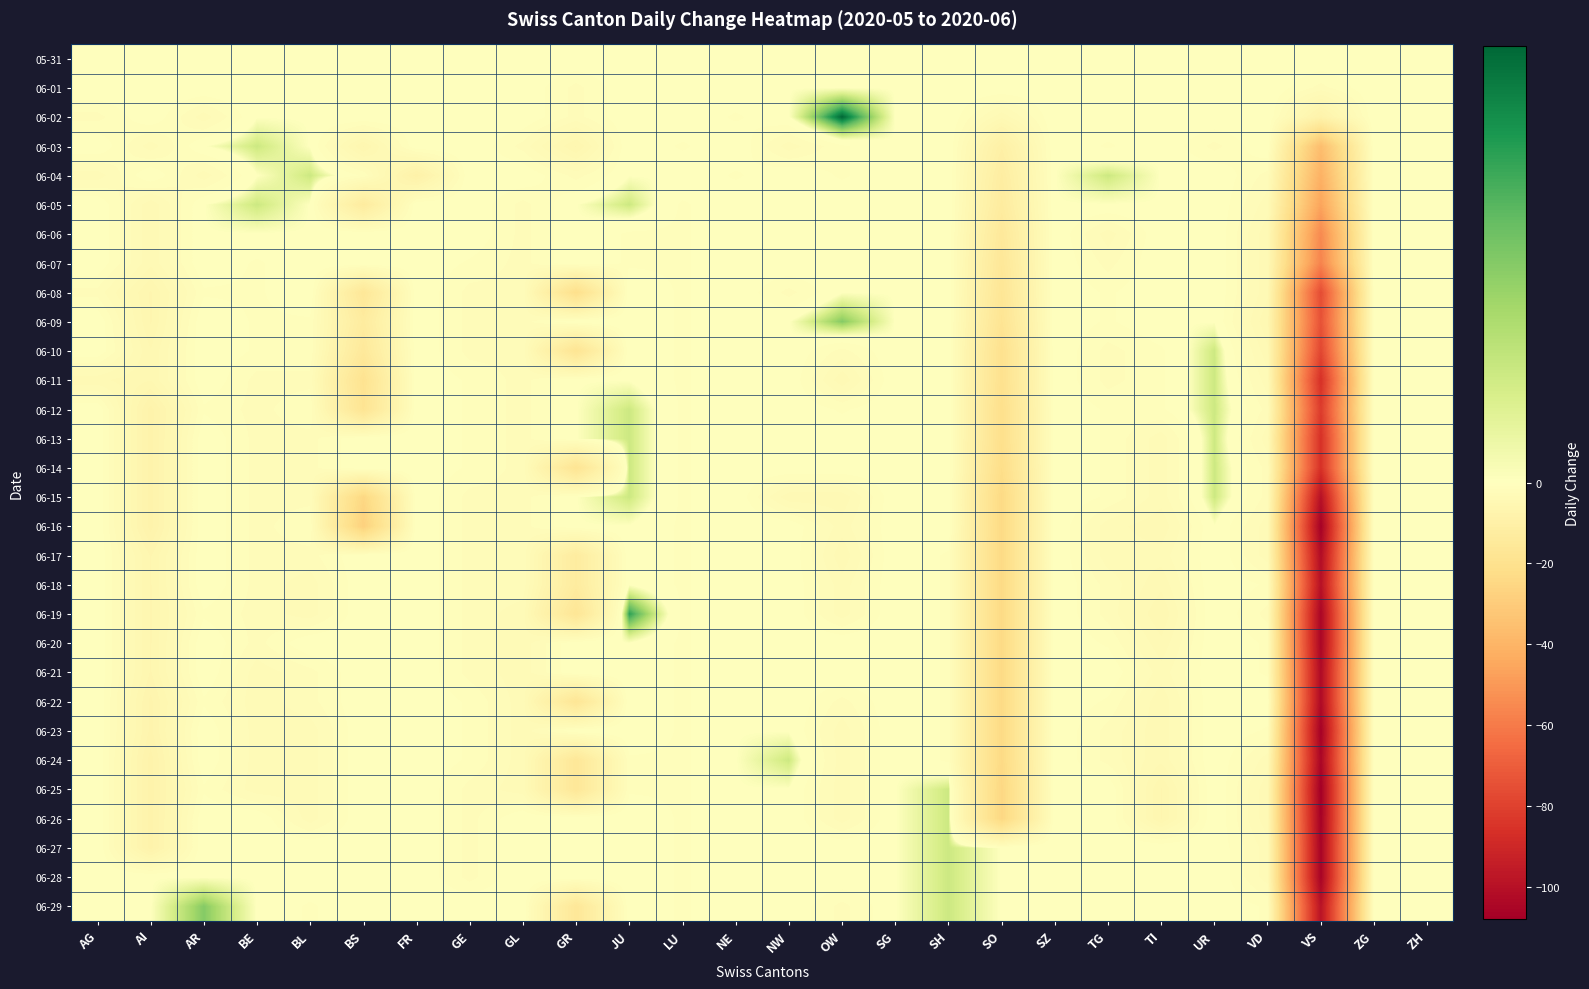

Reading left to right, transcribe all the data shown in this chart.

05-31: AG=0	AI=0	AR=0	BE=0	BL=0	BS=0	FR=0	GE=0	GL=0	GR=0	JU=0	LU=0	NE=0	NW=0	OW=0	SG=0	SH=0	SO=0	SZ=0	TG=0	TI=0	UR=0	VD=0	VS=0	ZG=0	ZH=0
06-01: AG=0	AI=0	AR=0	BE=0	BL=0	BS=0	FR=0	GE=0	GL=0	GR=-2	JU=0	LU=0	NE=0	NW=0	OW=0	SG=0	SH=0	SO=0	SZ=0	TG=0	TI=0	UR=0	VD=0	VS=-2	ZG=0	ZH=0
06-02: AG=-2	AI=0	AR=-3	BE=0	BL=0	BS=0	FR=0	GE=0	GL=0	GR=-2	JU=0	LU=0	NE=-1	NW=0	OW=4	SG=0	SH=0	SO=-4	SZ=0	TG=0	TI=0	UR=0	VD=0	VS=-8	ZG=0	ZH=0
06-03: AG=0	AI=-3	AR=0	BE=1	BL=0	BS=-6	FR=0	GE=0	GL=-2	GR=-6	JU=0	LU=-1	NE=0	NW=-3	OW=-1	SG=0	SH=0	SO=-10	SZ=0	TG=-1	TI=0	UR=-2	VD=0	VS=-36	ZG=0	ZH=0
06-04: AG=-3	AI=0	AR=-3	BE=0	BL=1	BS=-1	FR=-9	GE=0	GL=0	GR=-2	JU=0	LU=0	NE=-1	NW=0	OW=-1	SG=0	SH=0	SO=-12	SZ=0	TG=1	TI=0	UR=0	VD=-2	VS=-41	ZG=0	ZH=0
06-05: AG=0	AI=-4	AR=0	BE=1	BL=0	BS=-13	FR=0	GE=0	GL=-2	GR=0	JU=1	LU=-1	NE=0	NW=0	OW=0	SG=0	SH=0	SO=-13	SZ=0	TG=0	TI=0	UR=0	VD=-3	VS=-46	ZG=0	ZH=0
06-06: AG=0	AI=-4	AR=0	BE=0	BL=0	BS=0	FR=0	GE=0	GL=-2	GR=0	JU=-1	LU=-1	NE=0	NW=0	OW=0	SG=0	SH=0	SO=-15	SZ=0	TG=-3	TI=0	UR=0	VD=-4	VS=-55	ZG=0	ZH=0
06-07: AG=0	AI=-4	AR=0	BE=-1	BL=0	BS=0	FR=0	GE=-1	GL=-2	GR=0	JU=-1	LU=-1	NE=0	NW=0	OW=0	SG=0	SH=0	SO=-16	SZ=0	TG=-2	TI=0	UR=0	VD=-4	VS=-57	ZG=0	ZH=0
06-08: AG=-2	AI=-6	AR=-1	BE=-1	BL=0	BS=-16	FR=0	GE=-2	GL=-2	GR=-21	JU=0	LU=-1	NE=0	NW=-2	OW=0	SG=0	SH=0	SO=-17	SZ=0	TG=-1	TI=0	UR=0	VD=-4	VS=-76	ZG=0	ZH=0
06-09: AG=0	AI=-6	AR=0	BE=-1	BL=-1	BS=-13	FR=0	GE=-2	GL=-2	GR=0	JU=0	LU=-1	NE=0	NW=0	OW=2	SG=0	SH=0	SO=-18	SZ=0	TG=-1	TI=0	UR=0	VD=-5	VS=-74	ZG=0	ZH=0
06-10: AG=0	AI=-5	AR=0	BE=-1	BL=-1	BS=-15	FR=0	GE=-2	GL=-2	GR=-18	JU=0	LU=-1	NE=0	NW=0	OW=-2	SG=0	SH=0	SO=-20	SZ=0	TG=-2	TI=-1	UR=1	VD=-4	VS=-78	ZG=0	ZH=0
06-11: AG=-4	AI=-5	AR=0	BE=-2	BL=-2	BS=-19	FR=0	GE=-1	GL=-2	GR=0	JU=0	LU=-1	NE=0	NW=0	OW=-4	SG=0	SH=0	SO=-20	SZ=0	TG=-2	TI=-1	UR=1	VD=-3	VS=-86	ZG=0	ZH=0
06-12: AG=0	AI=-8	AR=-1	BE=-2	BL=-1	BS=-18	FR=0	GE=-1	GL=-2	GR=0	JU=1	LU=-1	NE=0	NW=0	OW=-1	SG=0	SH=0	SO=-21	SZ=0	TG=-1	TI=-1	UR=1	VD=-2	VS=-82	ZG=0	ZH=0
06-13: AG=0	AI=-8	AR=0	BE=-2	BL=-2	BS=0	FR=0	GE=-1	GL=-2	GR=0	JU=1	LU=-1	NE=0	NW=0	OW=0	SG=0	SH=0	SO=-21	SZ=0	TG=-1	TI=-3	UR=1	VD=-3	VS=-86	ZG=0	ZH=0
06-14: AG=0	AI=-8	AR=0	BE=-2	BL=-2	BS=0	FR=0	GE=-1	GL=-2	GR=-18	JU=1	LU=-1	NE=0	NW=0	OW=0	SG=0	SH=0	SO=-22	SZ=0	TG=-1	TI=-3	UR=1	VD=-2	VS=-86	ZG=0	ZH=0
06-15: AG=0	AI=-8	AR=0	BE=-2	BL=-2	BS=-25	FR=0	GE=-2	GL=-2	GR=0	JU=1	LU=-1	NE=0	NW=-4	OW=-4	SG=0	SH=0	SO=-24	SZ=0	TG=-1	TI=-3	UR=1	VD=-2	VS=-100	ZG=0	ZH=0
06-16: AG=0	AI=-8	AR=0	BE=-2	BL=-1	BS=-28	FR=0	GE=-2	GL=-2	GR=0	JU=0	LU=-1	NE=0	NW=0	OW=-3	SG=0	SH=0	SO=-24	SZ=0	TG=-3	TI=-4	UR=0	VD=-3	VS=-107	ZG=0	ZH=0
06-17: AG=0	AI=-6	AR=0	BE=-2	BL=-2	BS=0	FR=0	GE=-2	GL=-2	GR=-13	JU=0	LU=-1	NE=0	NW=0	OW=-4	SG=0	SH=-1	SO=-24	SZ=0	TG=-3	TI=-3	UR=0	VD=-3	VS=-102	ZG=0	ZH=0
06-18: AG=0	AI=-6	AR=0	BE=-2	BL=-3	BS=0	FR=0	GE=-2	GL=-2	GR=-13	JU=0	LU=-1	NE=0	NW=0	OW=-3	SG=0	SH=-1	SO=-24	SZ=0	TG=-2	TI=-4	UR=0	VD=-1	VS=-100	ZG=0	ZH=0
06-19: AG=0	AI=-6	AR=-1	BE=-2	BL=-3	BS=0	FR=0	GE=-2	GL=-3	GR=-17	JU=3	LU=-1	NE=0	NW=0	OW=-3	SG=0	SH=-1	SO=-24	SZ=0	TG=-2	TI=-5	UR=0	VD=-2	VS=-105	ZG=0	ZH=0
06-20: AG=0	AI=-6	AR=0	BE=-2	BL=0	BS=0	FR=0	GE=-2	GL=-3	GR=0	JU=0	LU=-1	NE=0	NW=0	OW=0	SG=0	SH=-1	SO=-24	SZ=0	TG=-1	TI=-4	UR=0	VD=-1	VS=-105	ZG=0	ZH=0
06-21: AG=0	AI=-6	AR=0	BE=-3	BL=-2	BS=0	FR=0	GE=-2	GL=-3	GR=0	JU=0	LU=-1	NE=0	NW=0	OW=0	SG=0	SH=-1	SO=-24	SZ=0	TG=0	TI=-3	UR=0	VD=-1	VS=-103	ZG=0	ZH=0
06-22: AG=0	AI=-7	AR=-1	BE=-3	BL=-2	BS=0	FR=0	GE=-1	GL=-3	GR=-17	JU=0	LU=-1	NE=0	NW=0	OW=-2	SG=0	SH=-1	SO=-24	SZ=0	TG=-1	TI=-4	UR=0	VD=0	VS=-103	ZG=0	ZH=0
06-23: AG=0	AI=-7	AR=0	BE=-3	BL=-3	BS=0	FR=0	GE=-1	GL=-3	GR=0	JU=0	LU=-1	NE=0	NW=0	OW=-3	SG=0	SH=-1	SO=-24	SZ=0	TG=-2	TI=-4	UR=0	VD=-1	VS=-107	ZG=0	ZH=0
06-24: AG=0	AI=-8	AR=0	BE=-3	BL=-3	BS=0	FR=0	GE=-1	GL=-3	GR=-16	JU=-1	LU=-1	NE=0	NW=1	OW=-3	SG=0	SH=-1	SO=-24	SZ=0	TG=-2	TI=-4	UR=0	VD=-3	VS=-105	ZG=0	ZH=0
06-25: AG=0	AI=-8	AR=-1	BE=-3	BL=-3	BS=0	FR=0	GE=-2	GL=-3	GR=-16	JU=-1	LU=-1	NE=0	NW=0	OW=-3	SG=0	SH=1	SO=-25	SZ=0	TG=0	TI=-6	UR=0	VD=-4	VS=-108	ZG=0	ZH=0
06-26: AG=0	AI=-8	AR=0	BE=0	BL=-3	BS=0	FR=0	GE=-2	GL=0	GR=0	JU=0	LU=-1	NE=0	NW=0	OW=-3	SG=0	SH=1	SO=-25	SZ=0	TG=0	TI=-6	UR=0	VD=-4	VS=-107	ZG=0	ZH=0
06-27: AG=0	AI=-8	AR=0	BE=0	BL=0	BS=0	FR=0	GE=-2	GL=0	GR=0	JU=0	LU=-1	NE=0	NW=0	OW=0	SG=0	SH=1	SO=0	SZ=0	TG=0	TI=0	UR=0	VD=-3	VS=-106	ZG=0	ZH=0
06-28: AG=0	AI=0	AR=0	BE=0	BL=0	BS=0	FR=0	GE=-2	GL=0	GR=0	JU=0	LU=-1	NE=0	NW=0	OW=0	SG=0	SH=1	SO=0	SZ=0	TG=0	TI=0	UR=0	VD=-3	VS=-106	ZG=0	ZH=0
06-29: AG=0	AI=0	AR=2	BE=0	BL=-1	BS=0	FR=0	GE=0	GL=0	GR=-16	JU=0	LU=-1	NE=0	NW=0	OW=-2	SG=0	SH=1	SO=0	SZ=0	TG=0	TI=0	UR=0	VD=-1	VS=-99	ZG=0	ZH=0